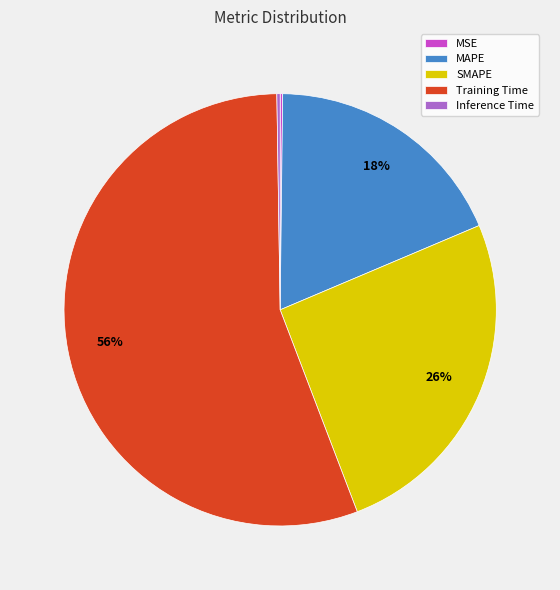

Does any single category account for the majority?

Yes